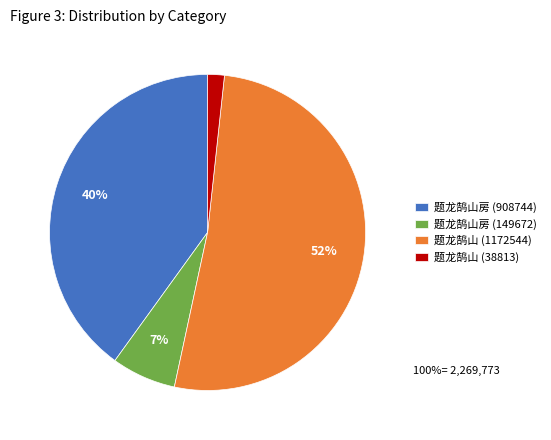

The 题龙鹄山 (1172544) slice represents 44% of the pie. True or false?

False